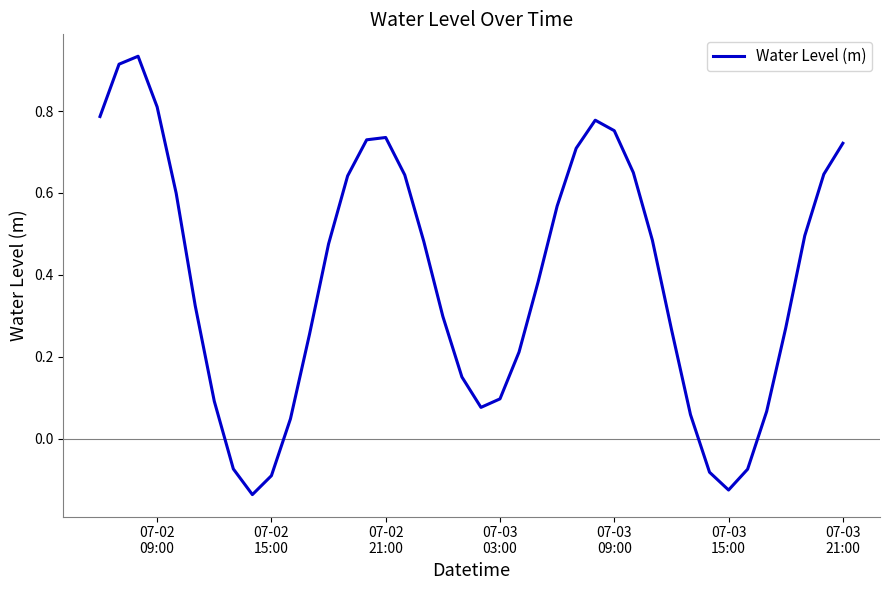

What is the difference between the maximum and minimum values?

1.1